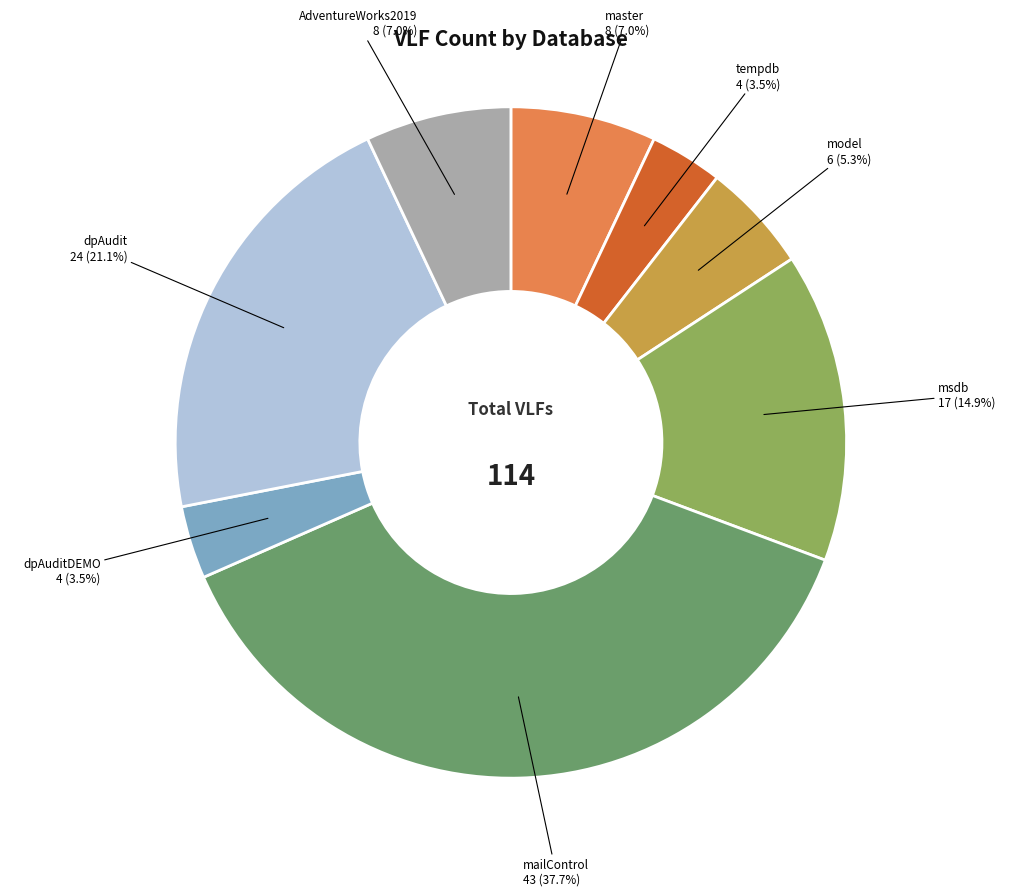

Is there any slice that represents more than half of the pie?

No